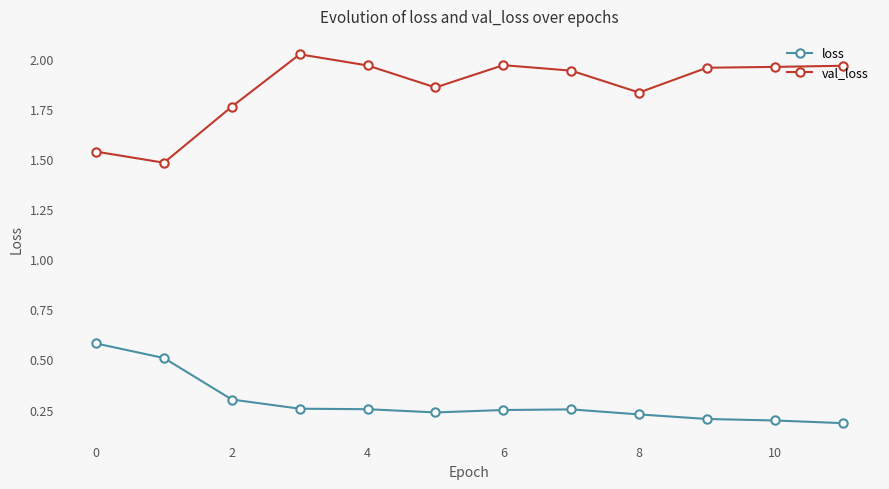

Rank the series by their maximum value, from lowest to highest.

loss, val_loss